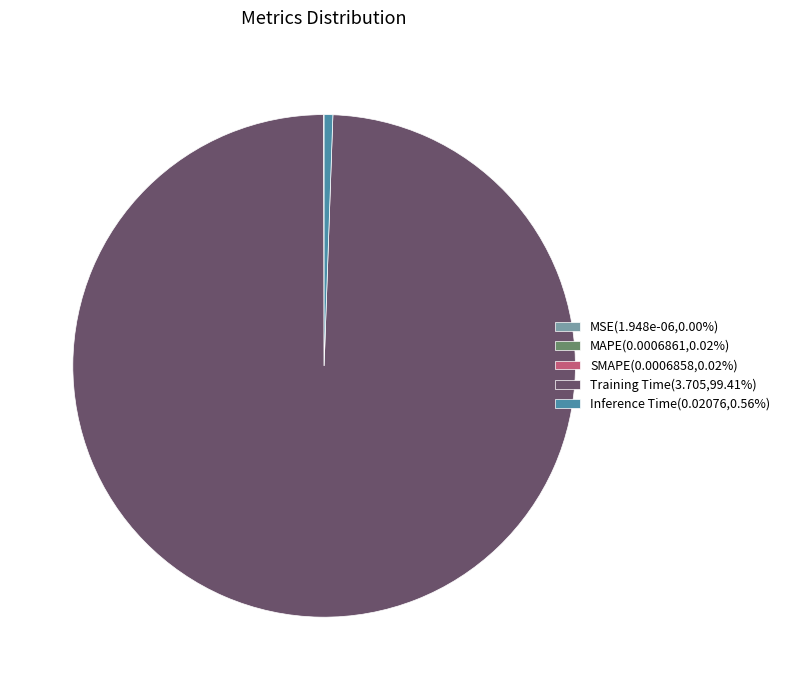

Is there any slice that represents more than half of the pie?

Yes